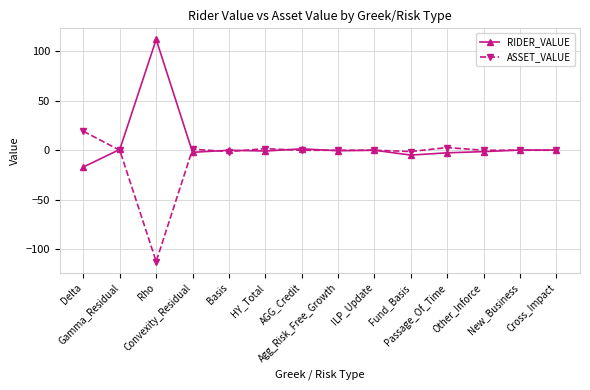

What is the difference between the highest and lowest values at Delta?

36.1